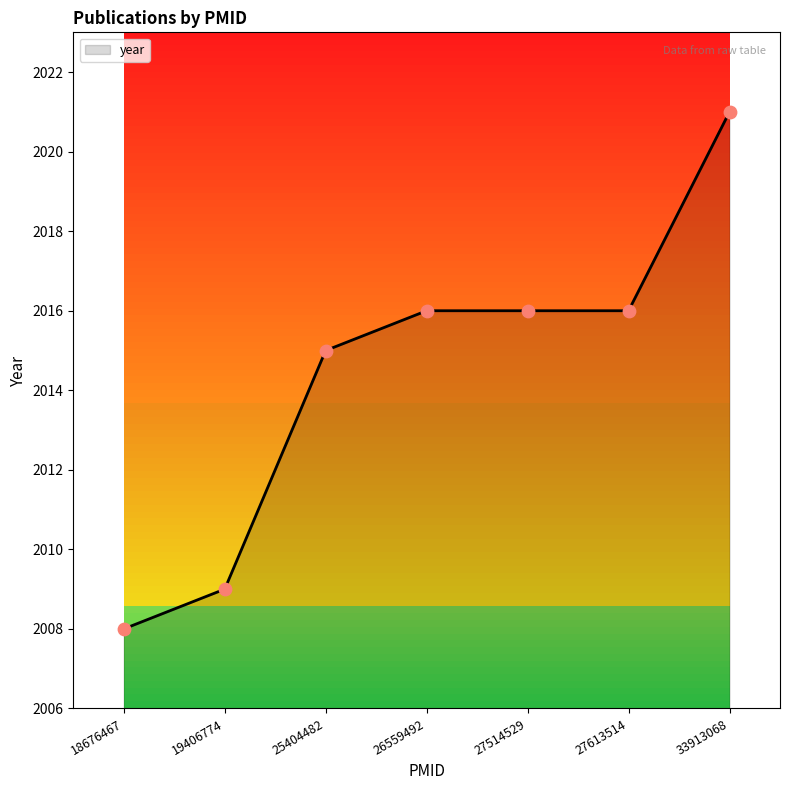

Which has a higher value, 25404482 or 18676467?

25404482